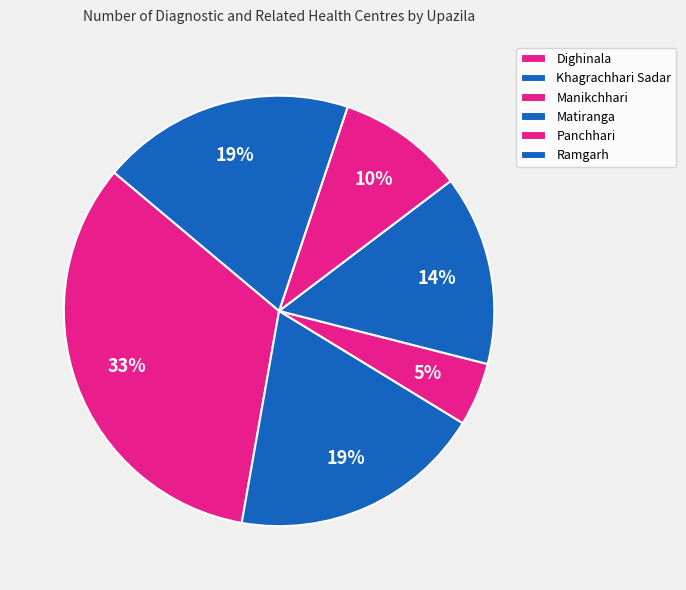

Count the number of slices in the pie.

6